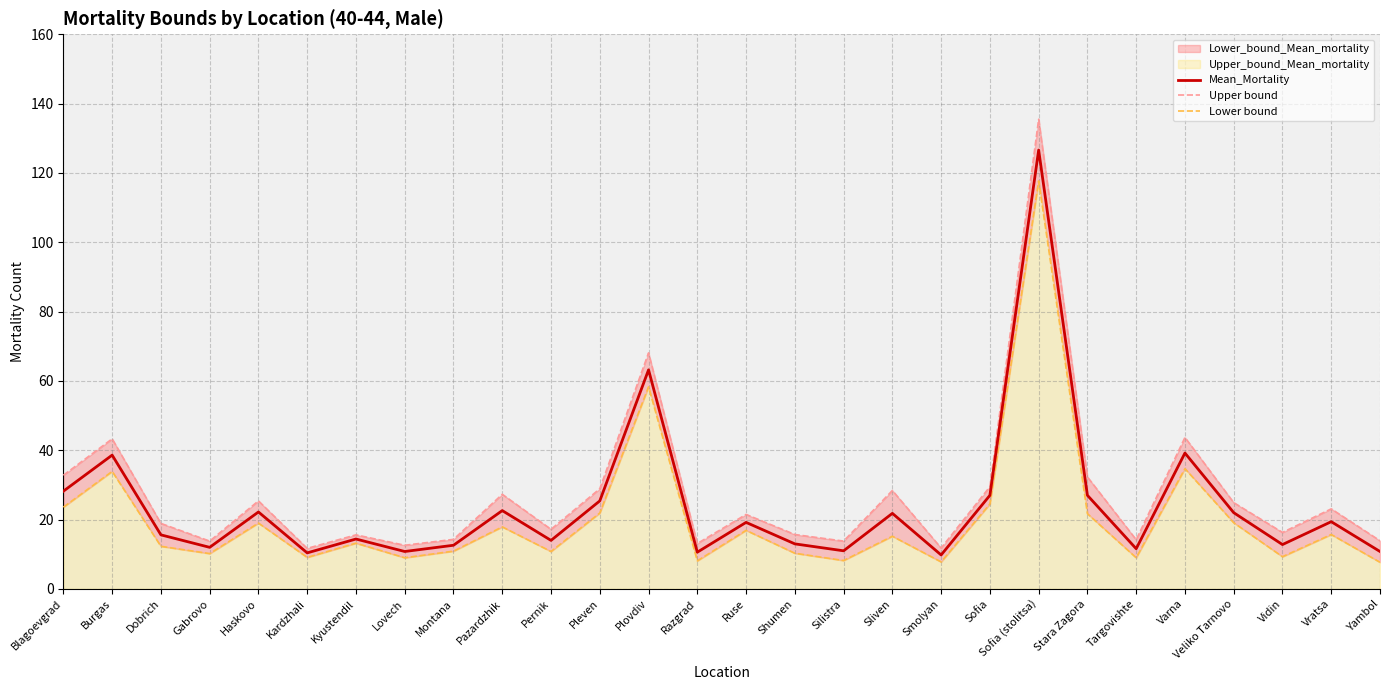

How many data points in Upper bound are above 21?

14